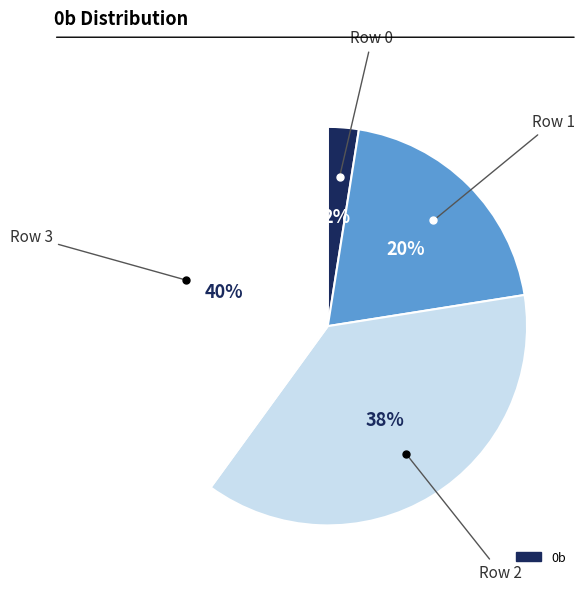

To the nearest percent, what is the average slice percentage?

25%